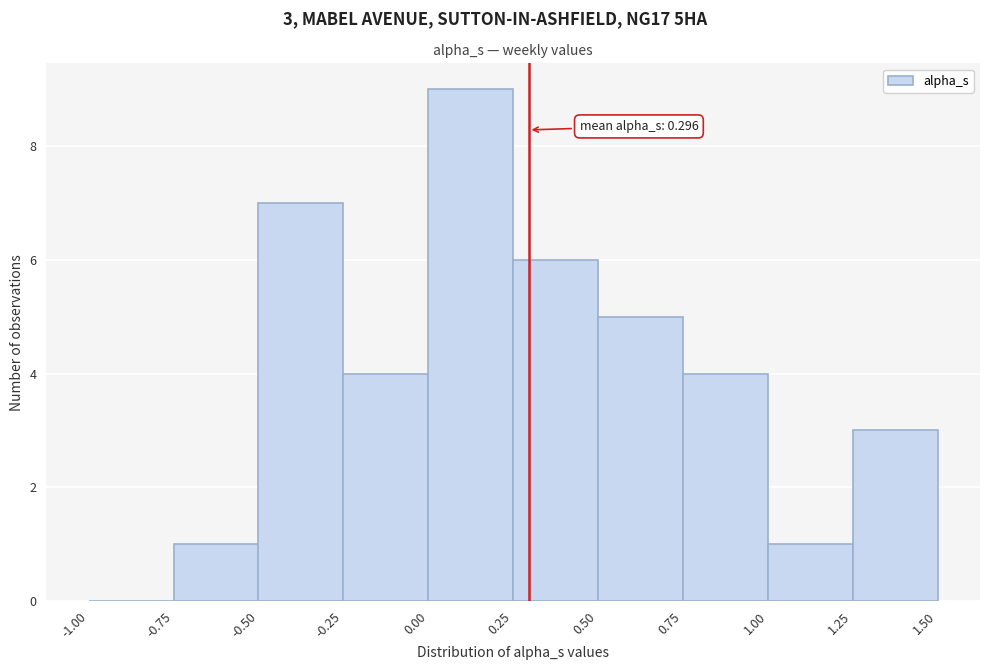

Over which range of the x-axis is the bar tallest?

0.00 to 0.25